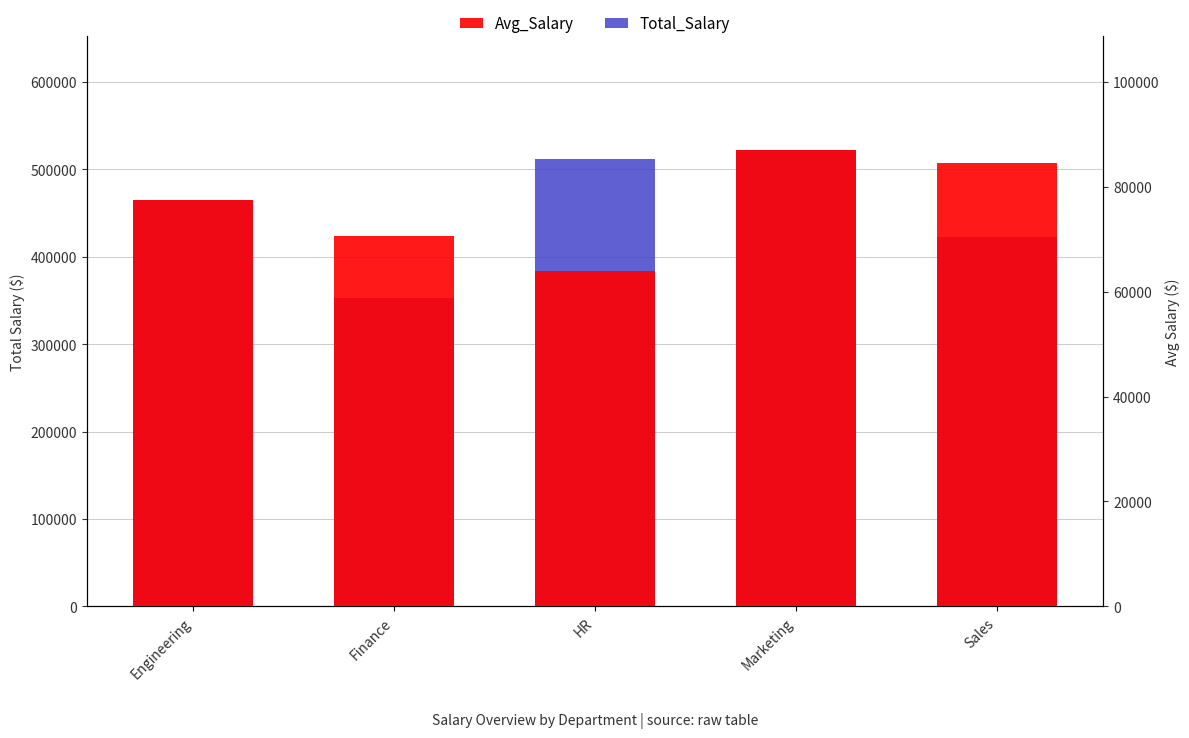

Between HR and Marketing, which is larger?

Marketing